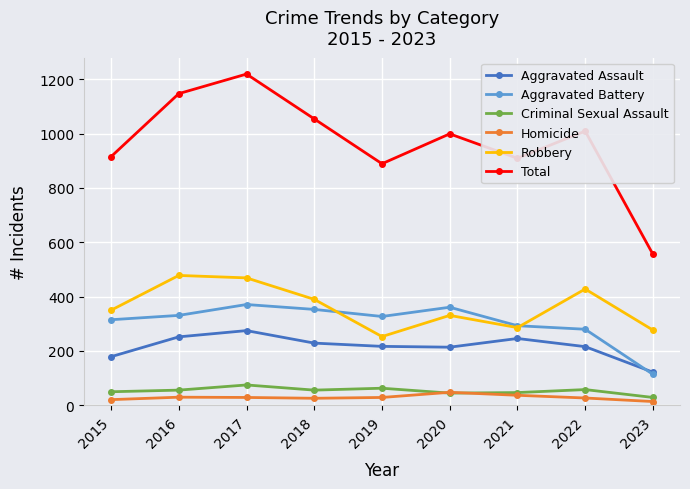

How many distinct data groups are displayed?

6